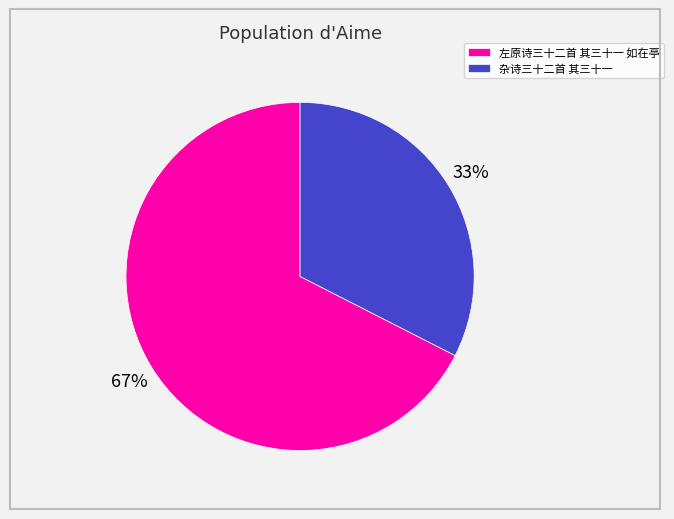

Count the number of slices in the pie.

2